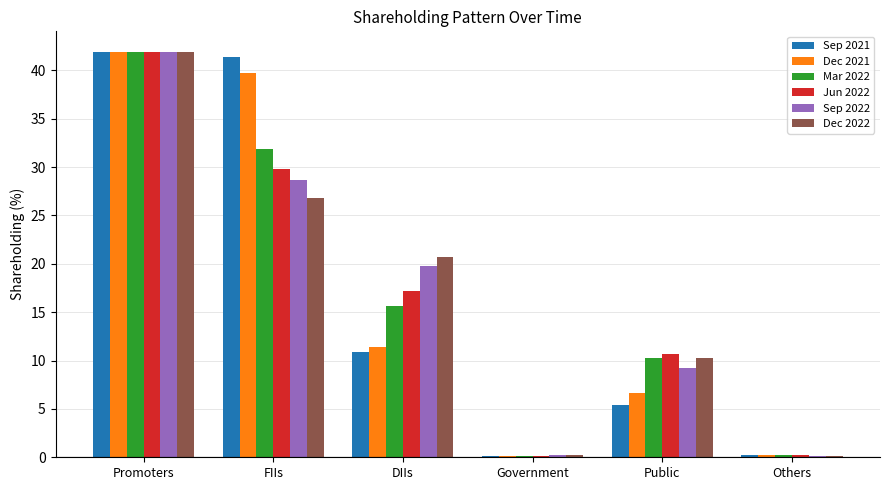

Which series changed the most between Promoters and Public?

Sep 2021